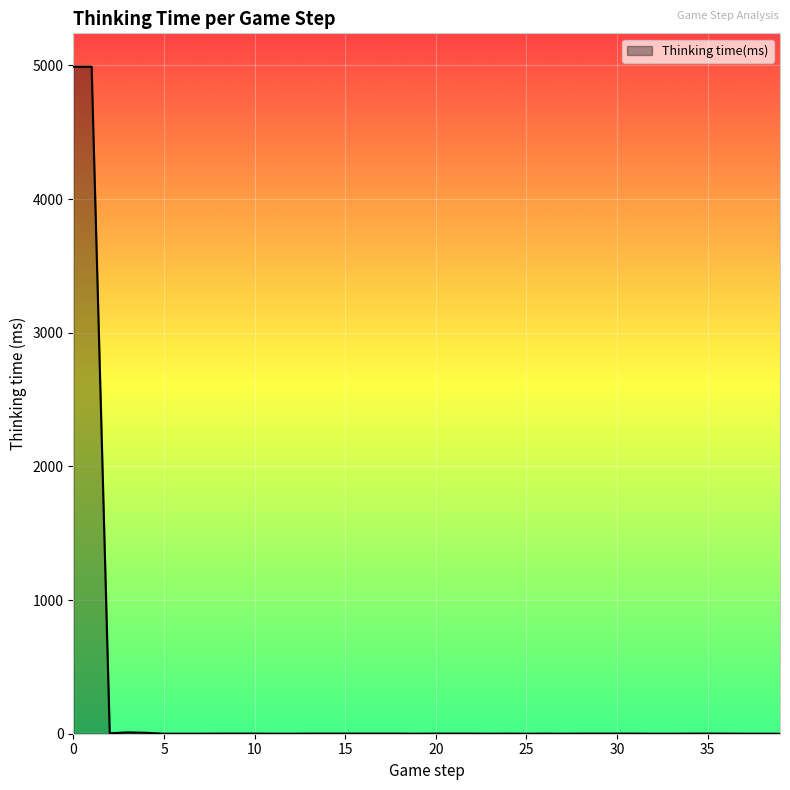

What is the greatest value displayed?

4990